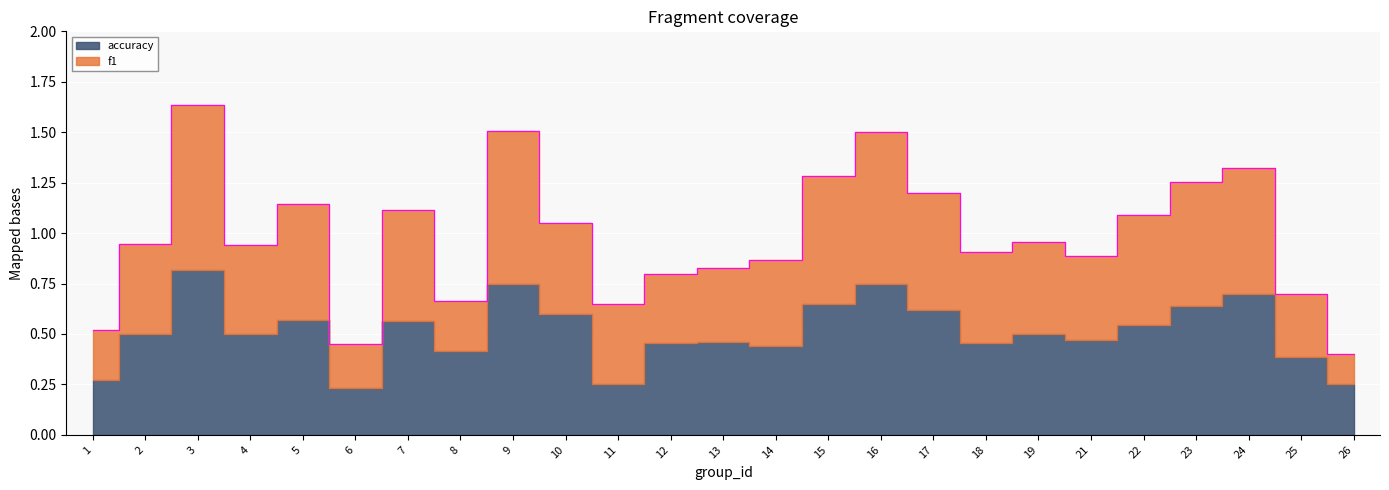

What is the sum of the values at 22 and 10?

2.1